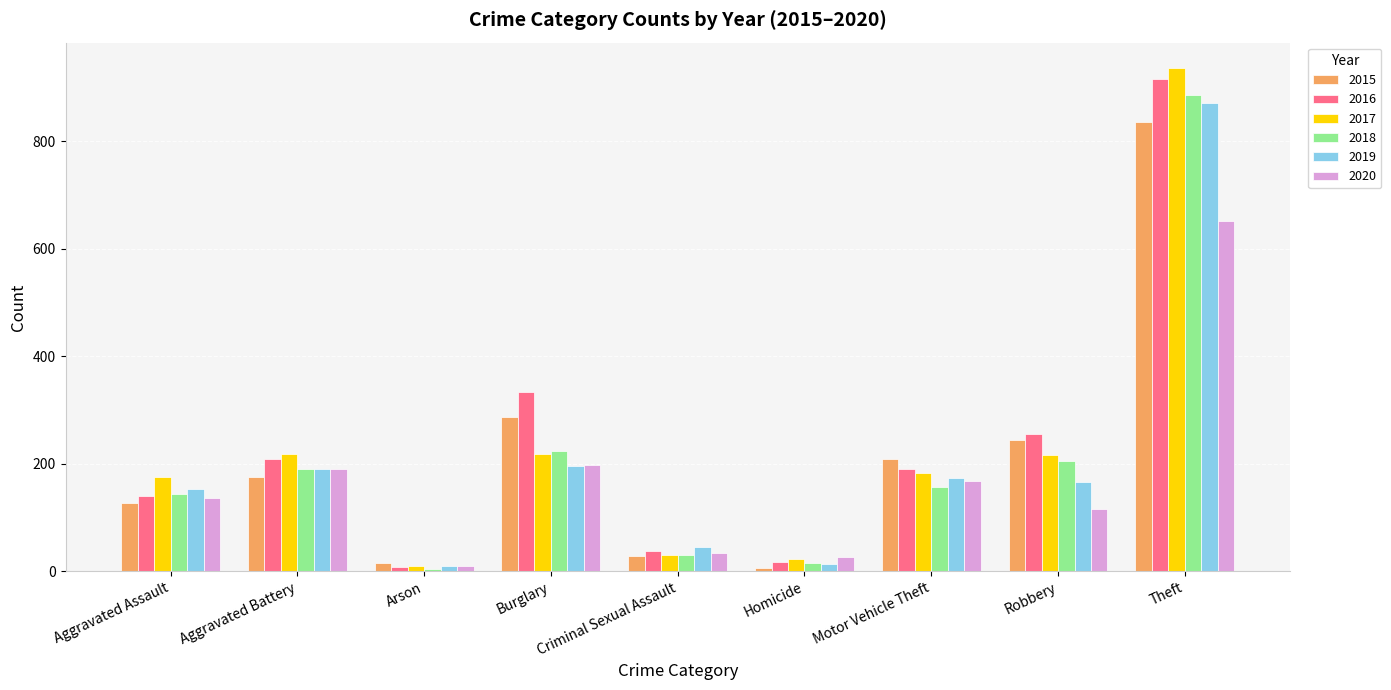

What are all the series names shown in the legend?

2015, 2016, 2017, 2018, 2019, 2020